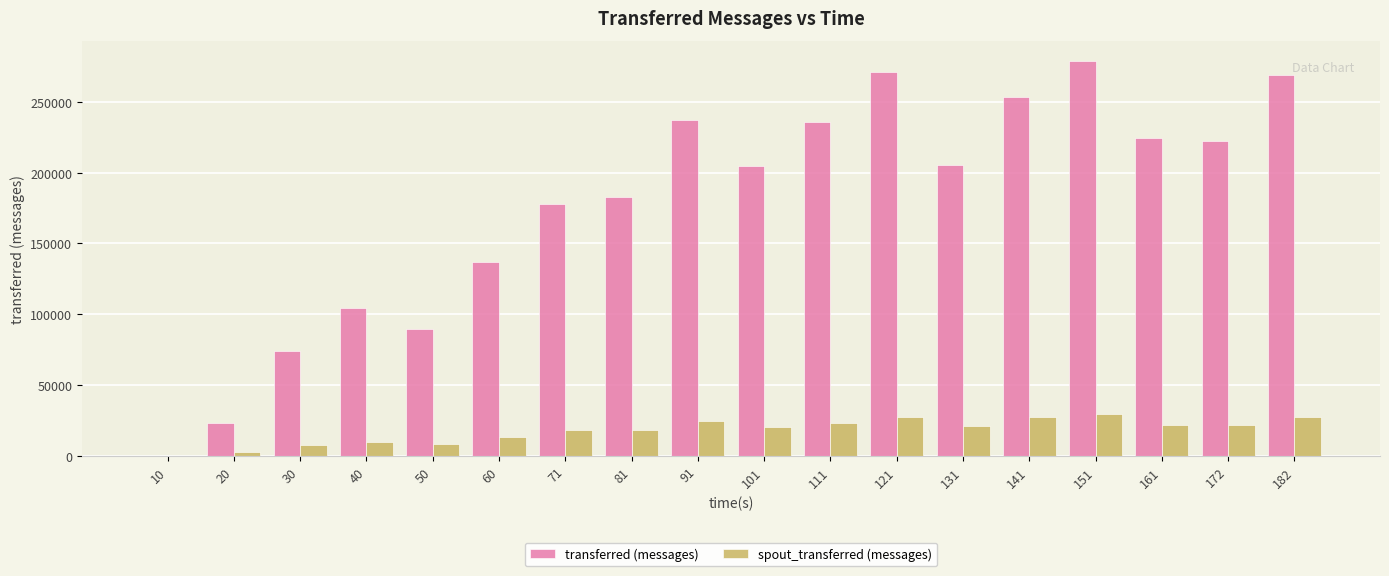

At which category is the sum across all series the highest?

151